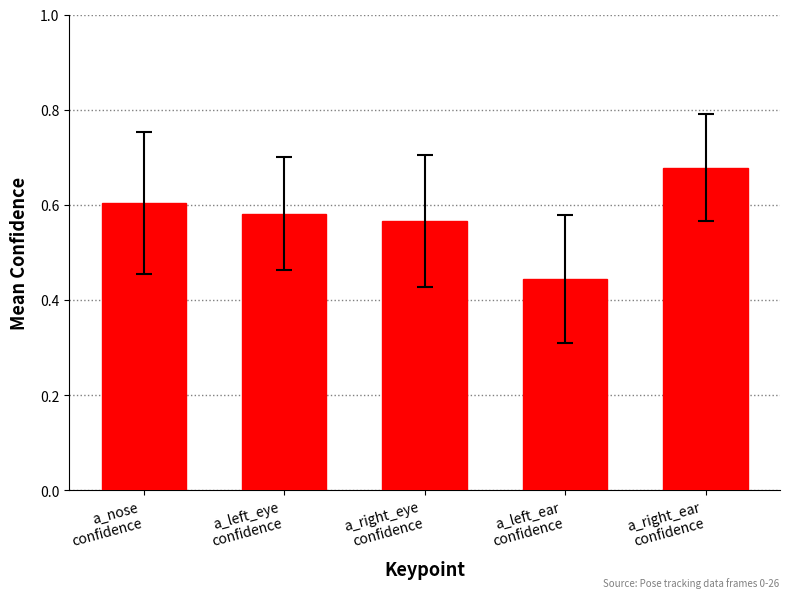

How many values are between 0 and 1?

5